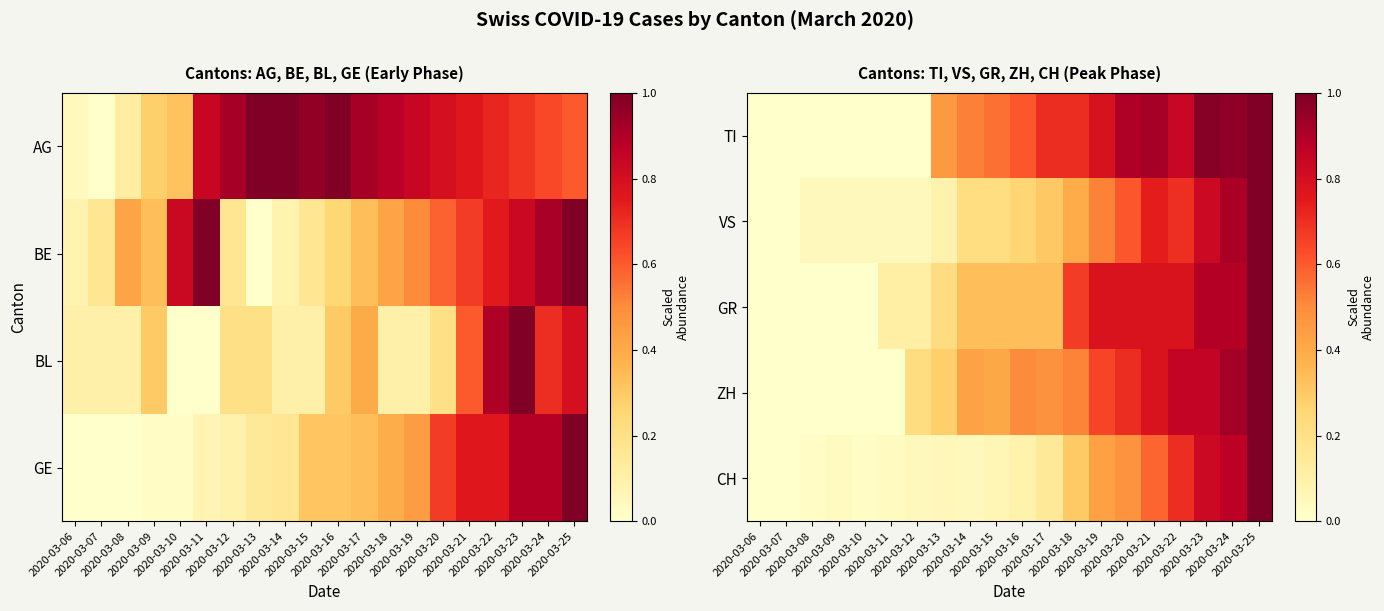

What is the difference between the highest and lowest values at 2020-03-18?

0.4